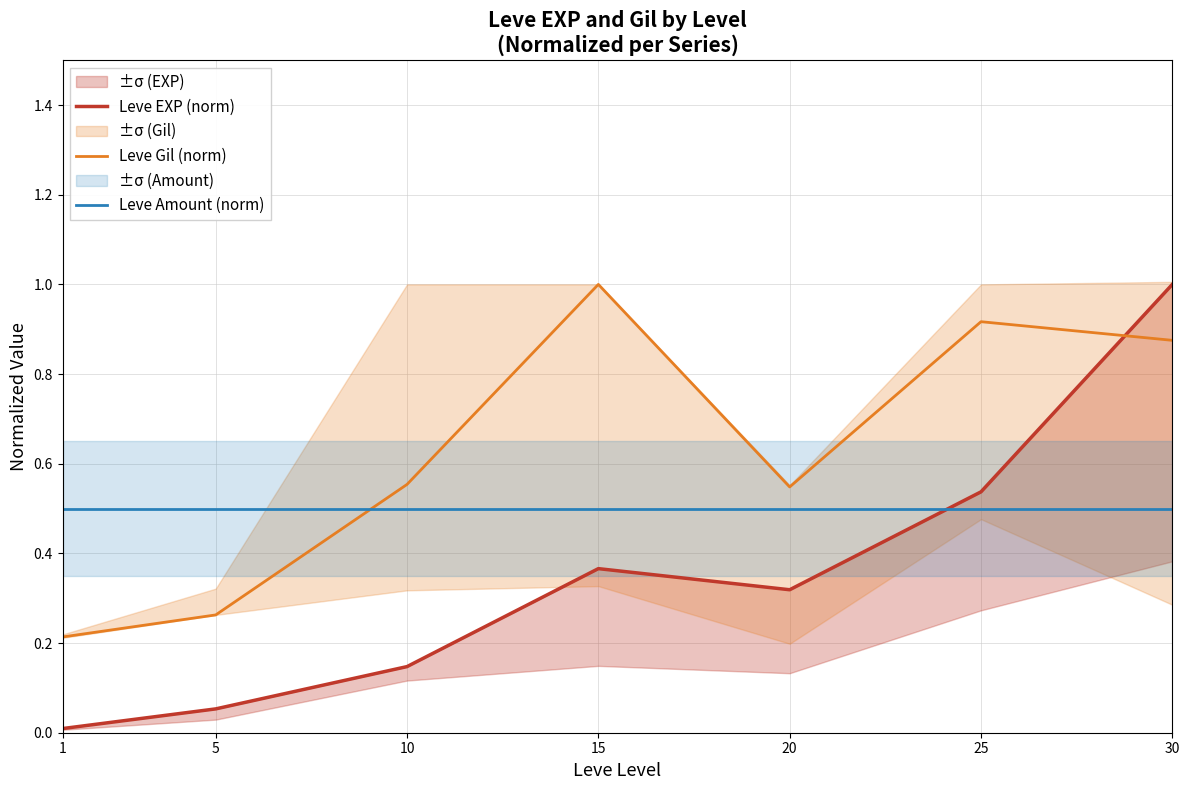

List the labels in order of Leve Gil (norm) value, largest first.

15, 25, 30, 10, 20, 5, 1